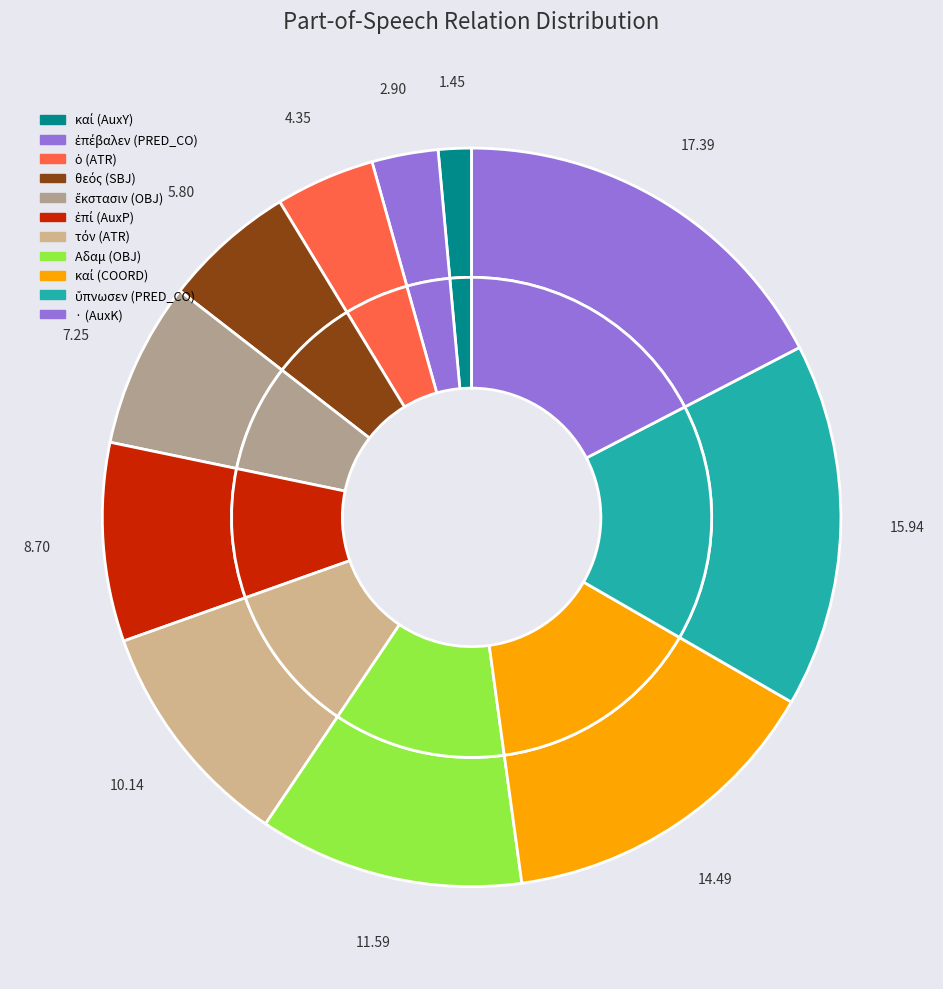

What is the largest slice in the pie chart?

· (AuxK)